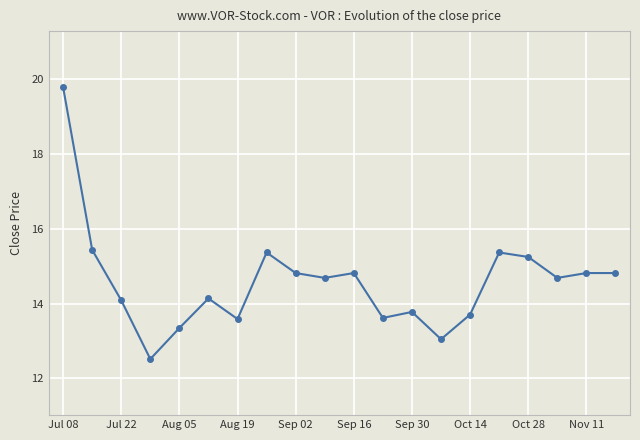

What is the difference between the maximum and minimum values?

7.3